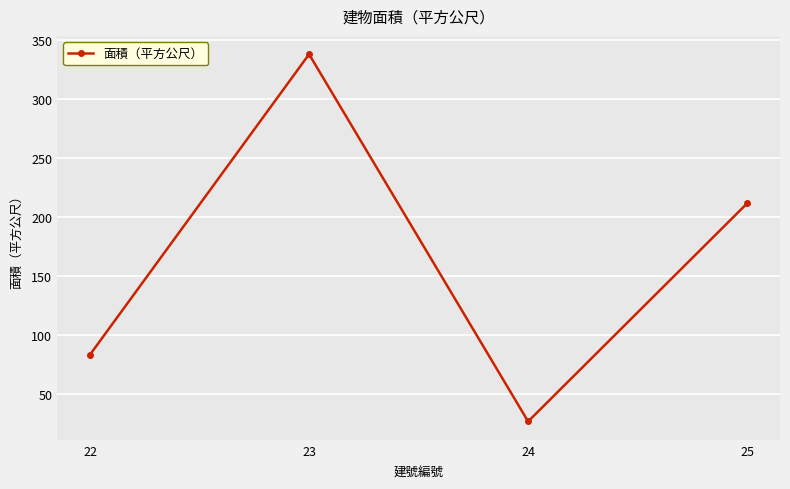

Which has a higher value, 24 or 25?

25